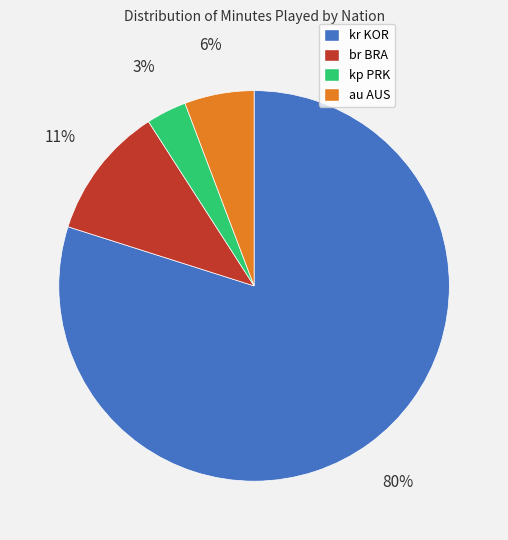

Is there any slice that represents more than half of the pie?

Yes